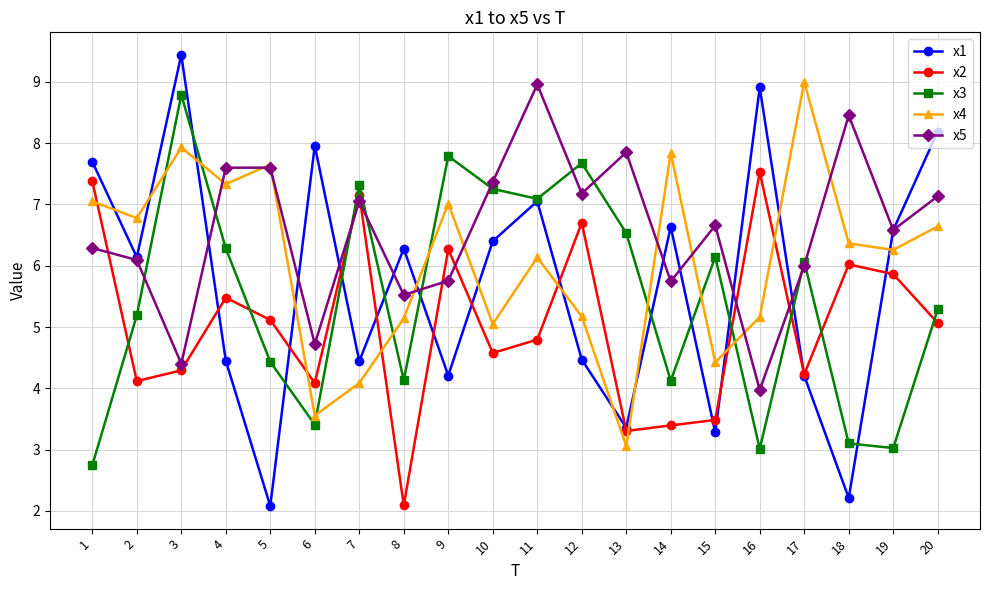

What is the difference between the x2 values at 14 and 16?

4.1